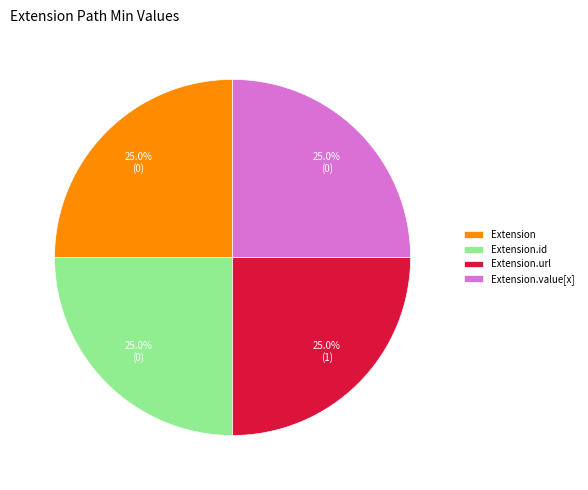

Is it true that Extension.id is 15% of the pie?

False